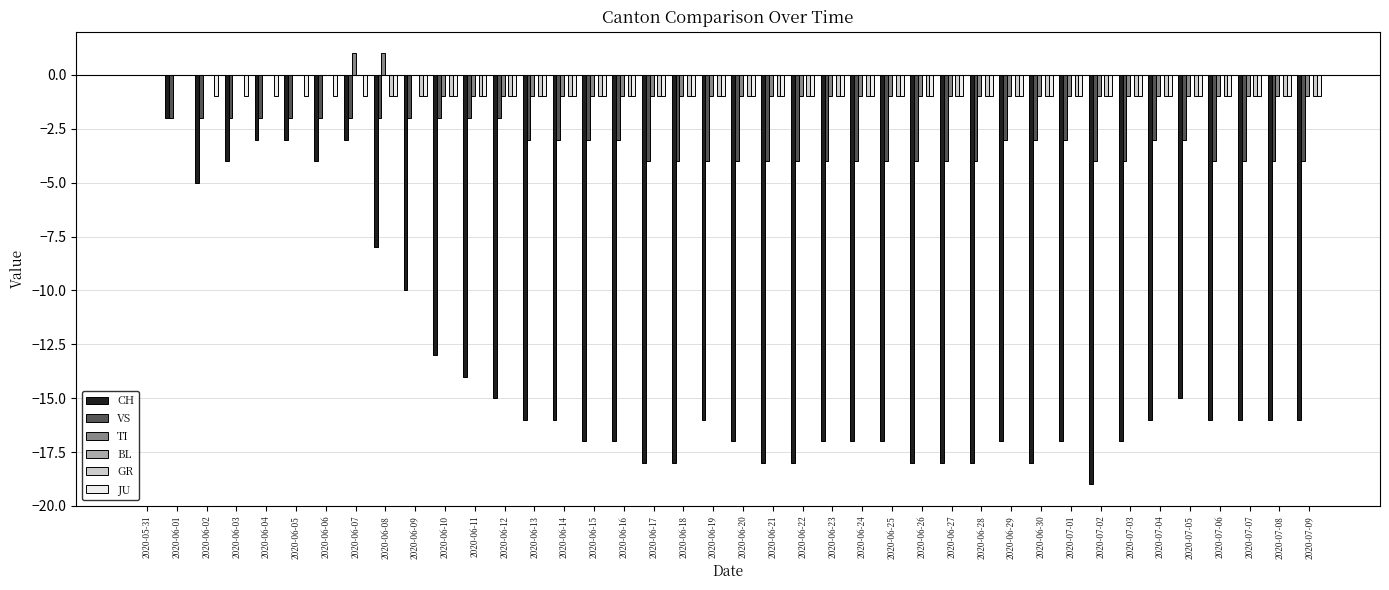

True or false: TI has a value of -2 at 2020-06-29.

False